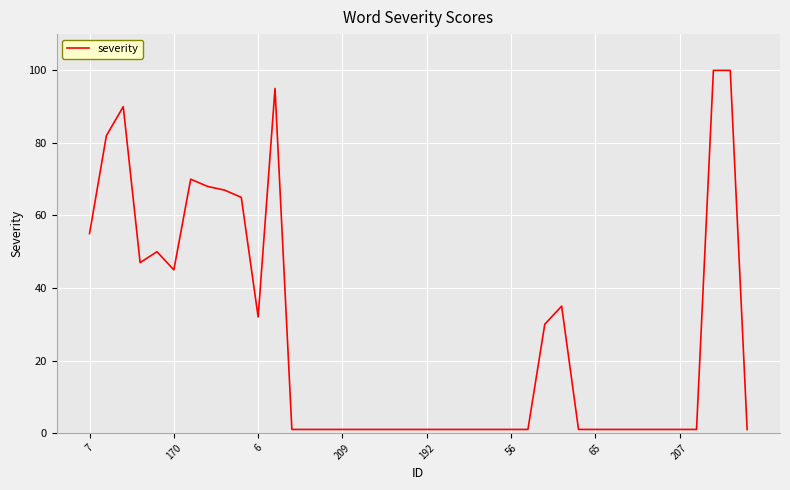

What is the maximum value shown in the chart?

100